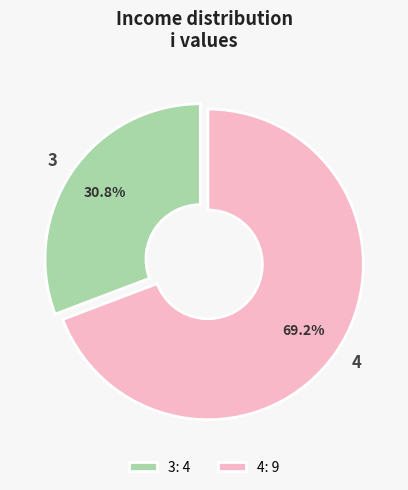

True or false: 4 accounts for 60% of the total.

False